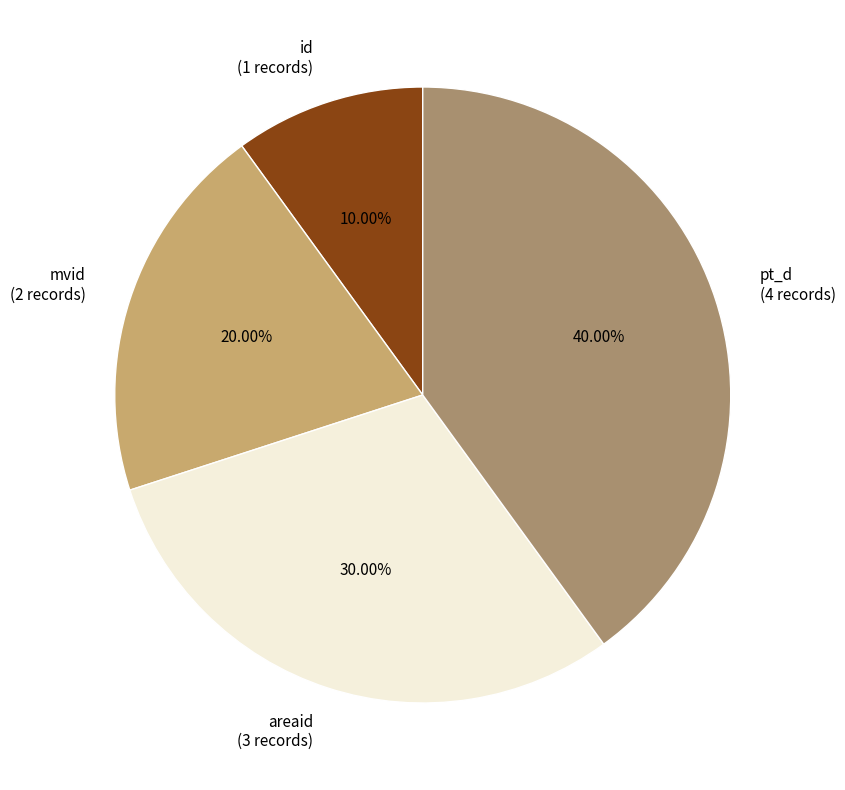

Rank the categories by value from highest to lowest.

pt_d, areaid, mvid, id